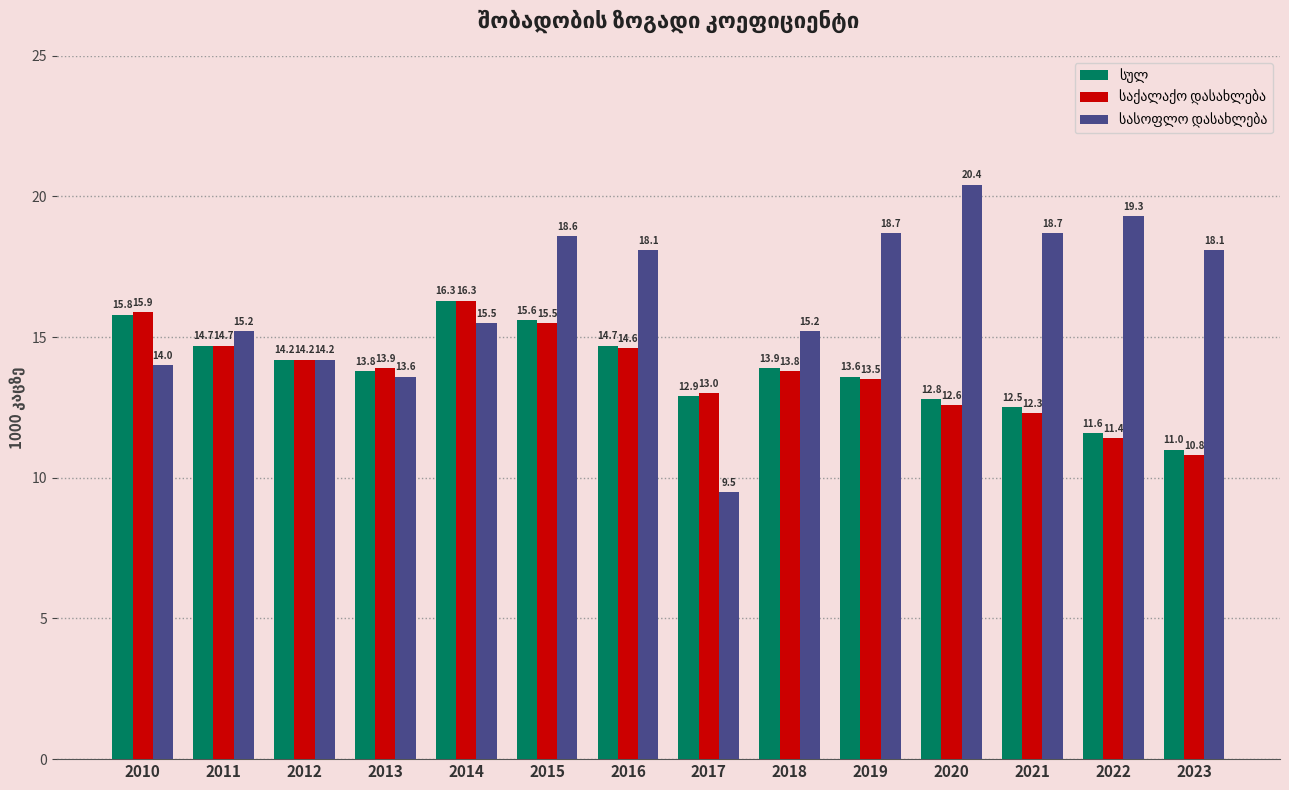

How many data points does each series have?

14